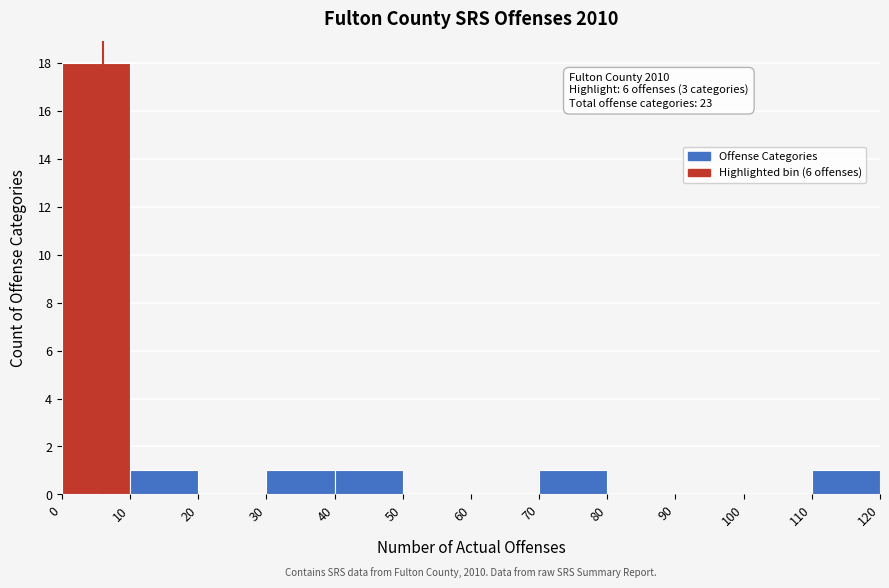

Over which range of the x-axis is the bar tallest?

0 to 10